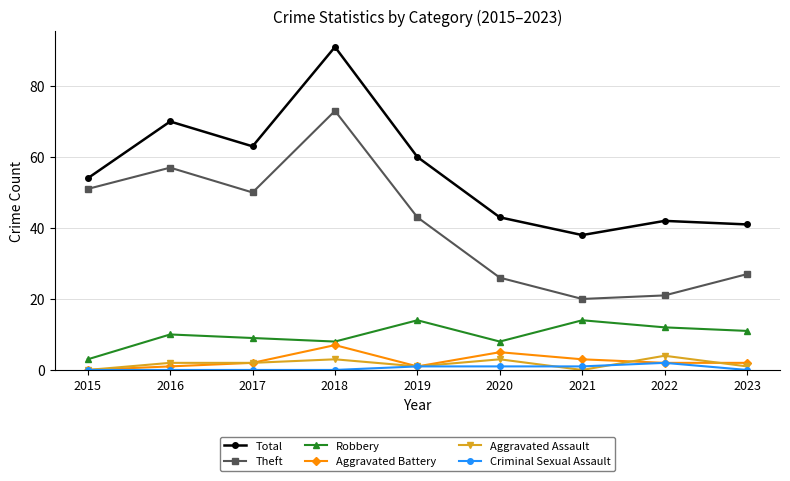

The Total series shows 38 at 2021. True or false?

True